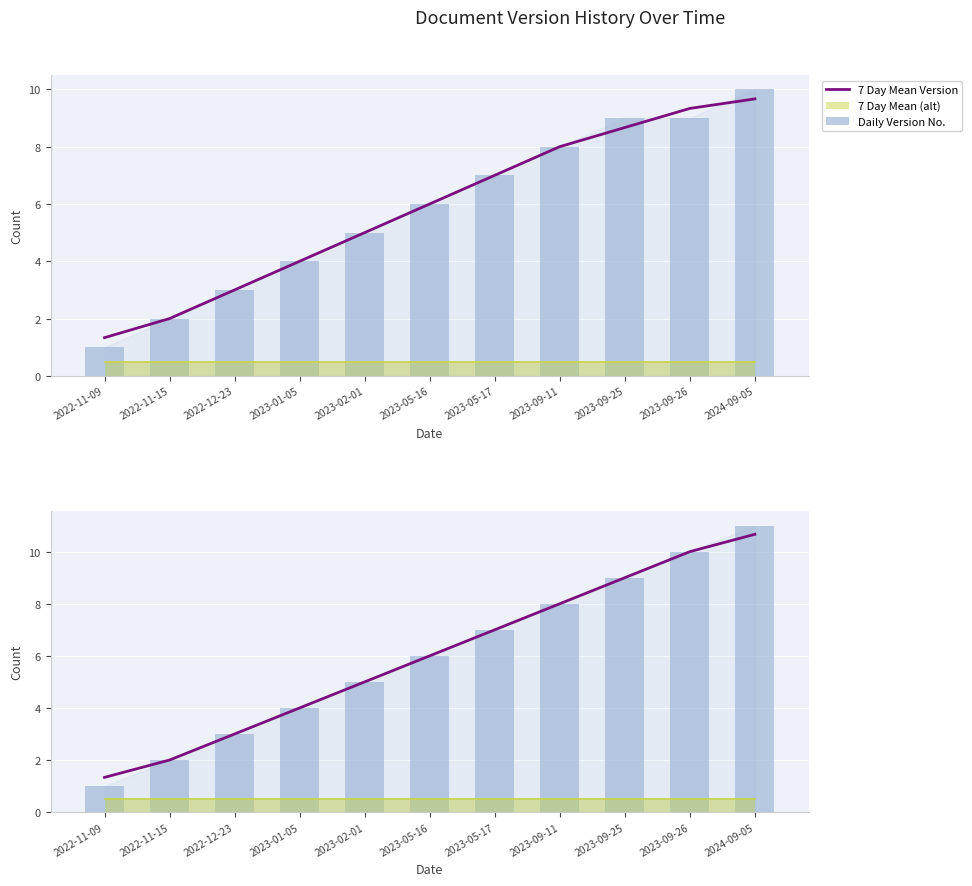

Which series has the largest total across all categories?

7 Day Mean Cumulative